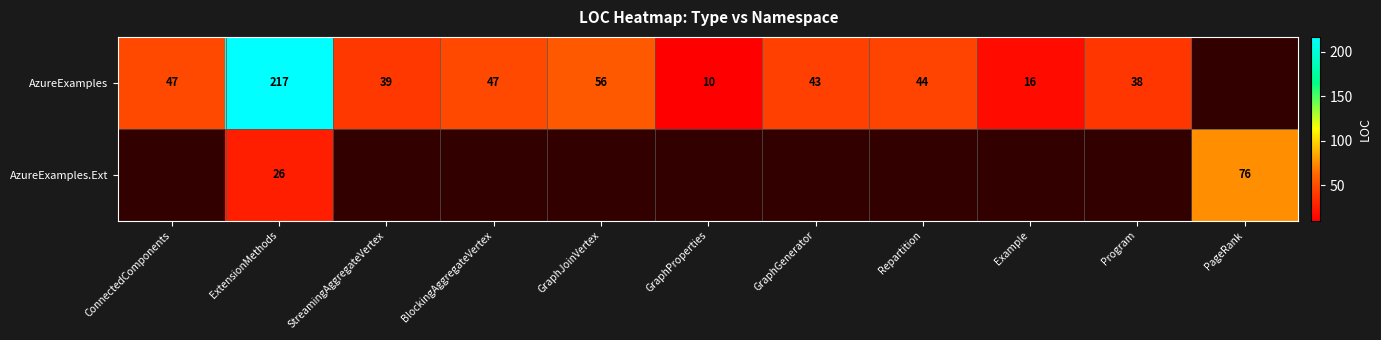

The AzureExamples series shows 20 at Program. True or false?

False